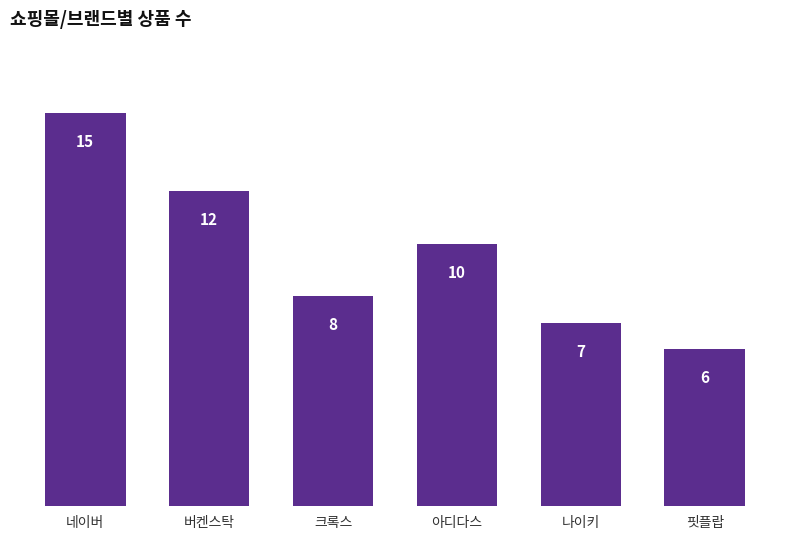

How many data points are less than 10?

3